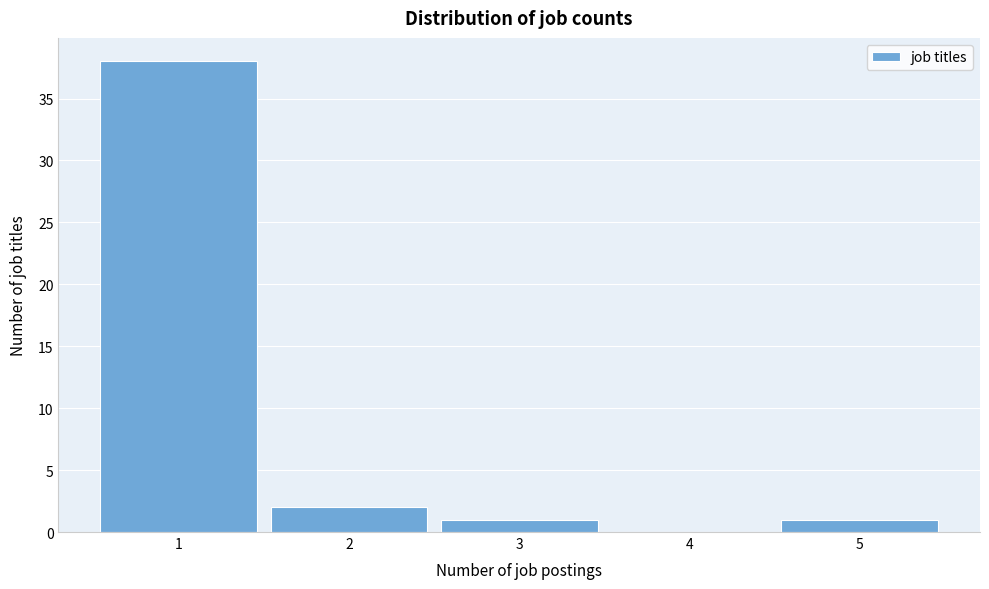

Reading left to right, list every bar in this chart as the range it spans on the x-axis followed by its height. The values are not printed on the chart, so give them approximately, as read against the axis.

0.5 to 1.5: 38
1.5 to 2.5: 2
2.5 to 3.5: 1
3.5 to 4.5: 0
4.5 to 5.5: 1